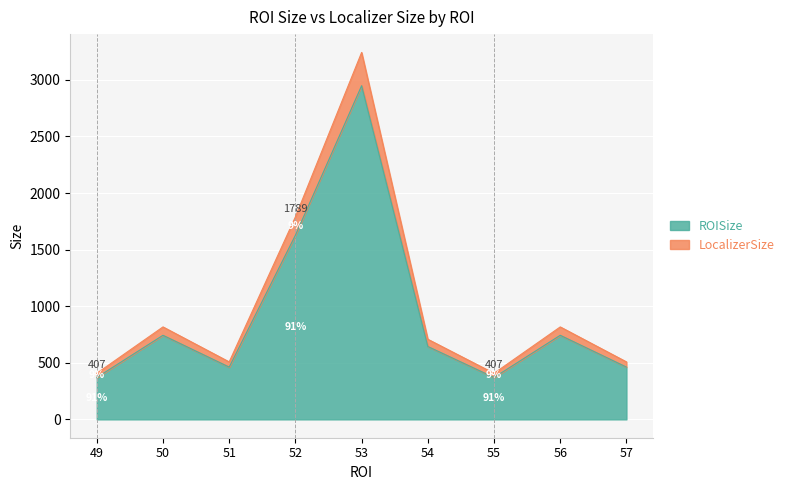

The value of ROISize at 49 is 574. True or false?

False